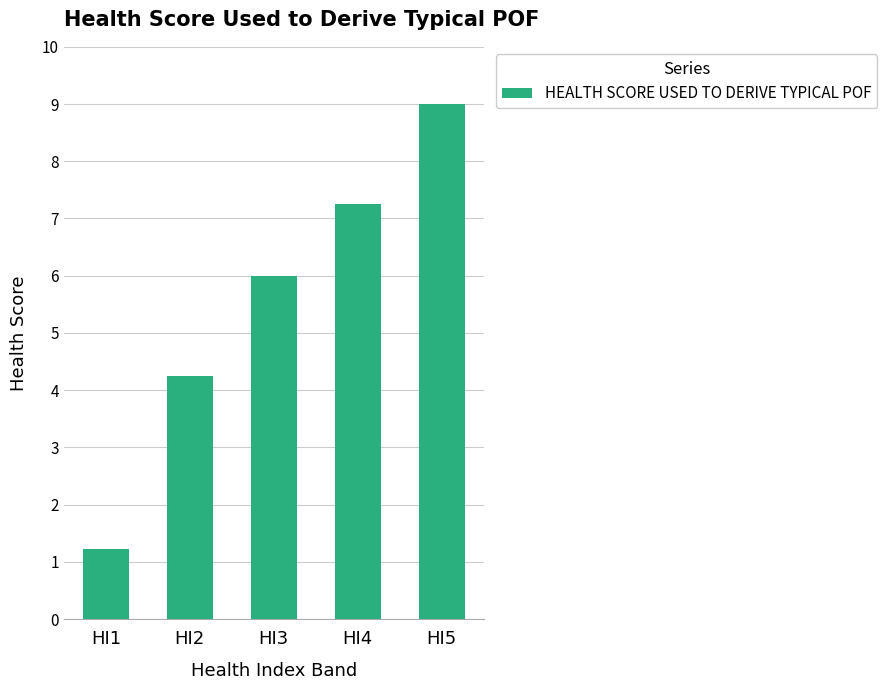

List the labels in order of value, largest first.

HI5, HI4, HI3, HI2, HI1